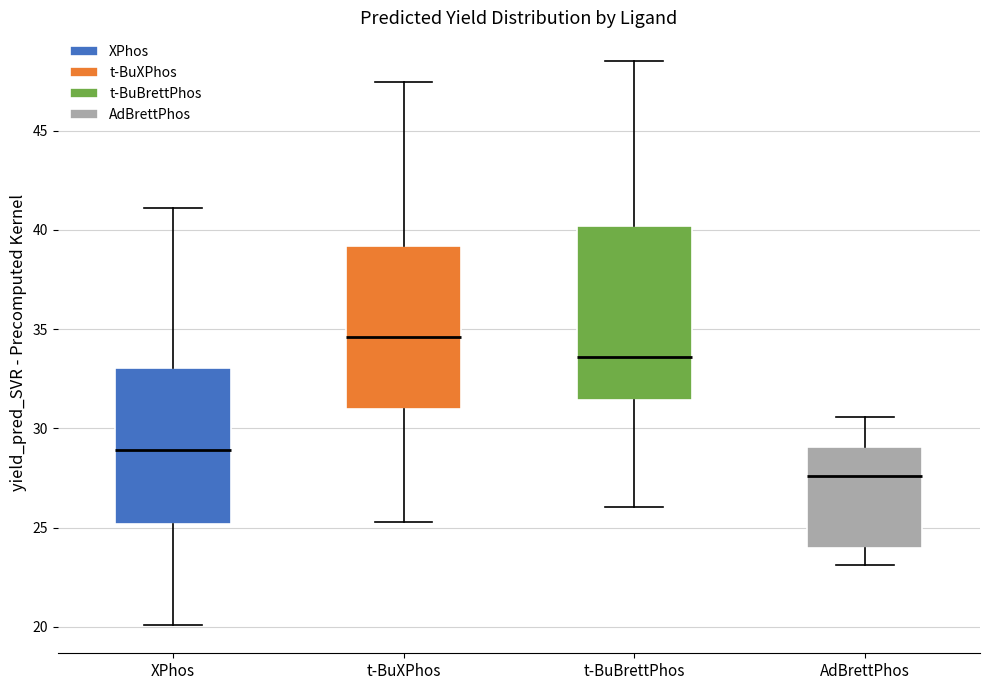

Comparing the boxes themselves (not the whiskers), which one is the tallest?

t-BuBrettPhos